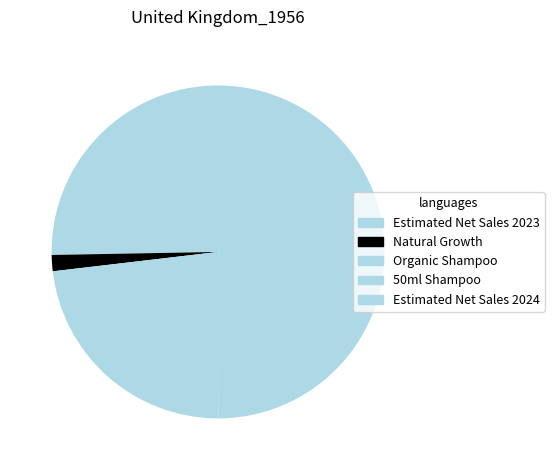

Count the number of slices in the pie.

5